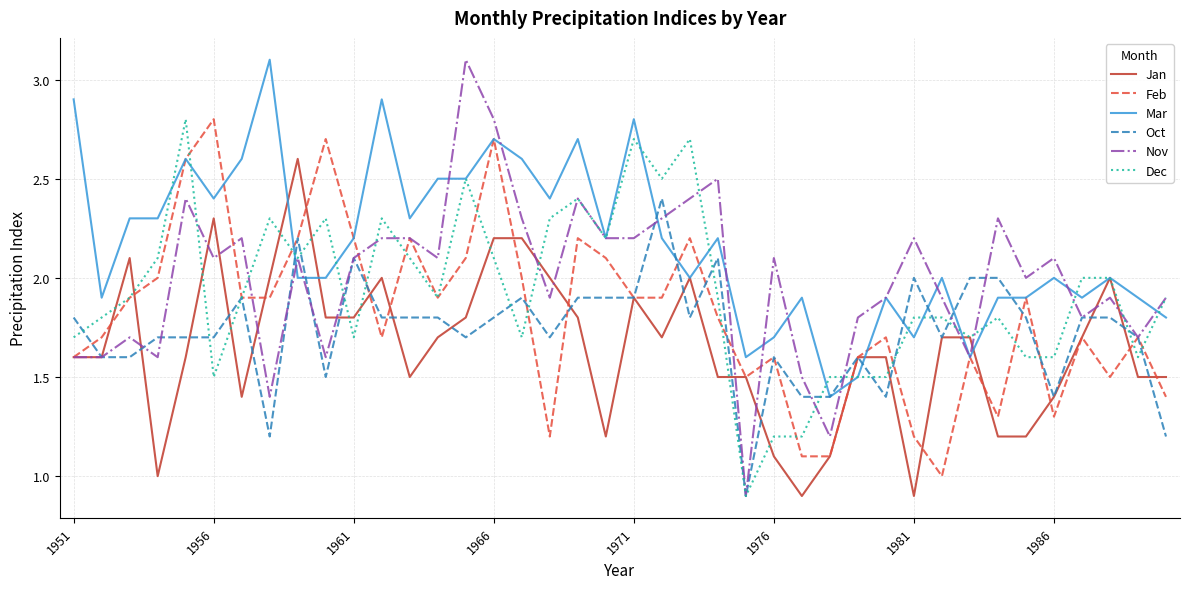

Which series has the largest range (max minus min)?

Nov